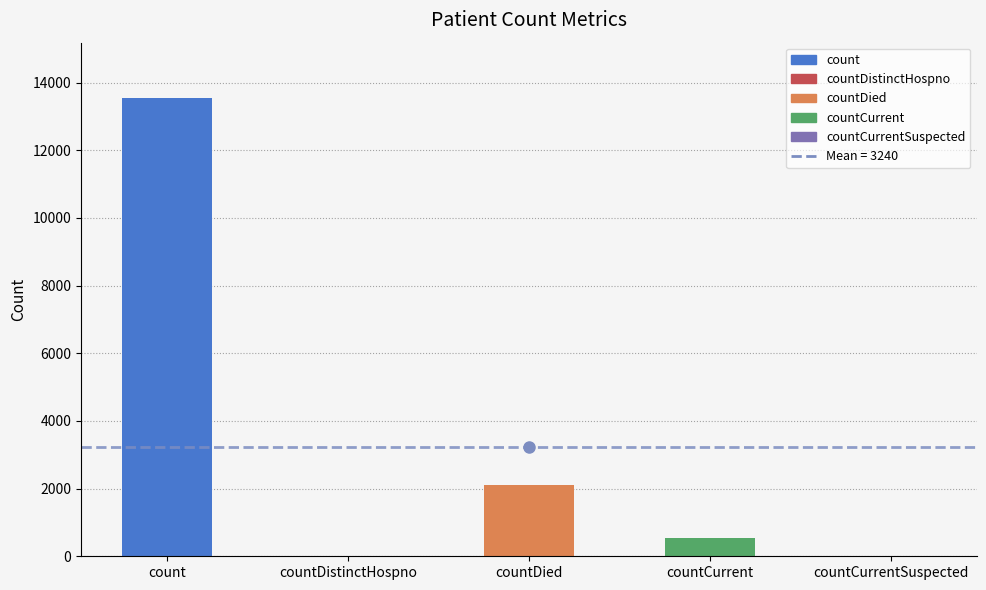

At which label is the value closest to 6776?

countDied